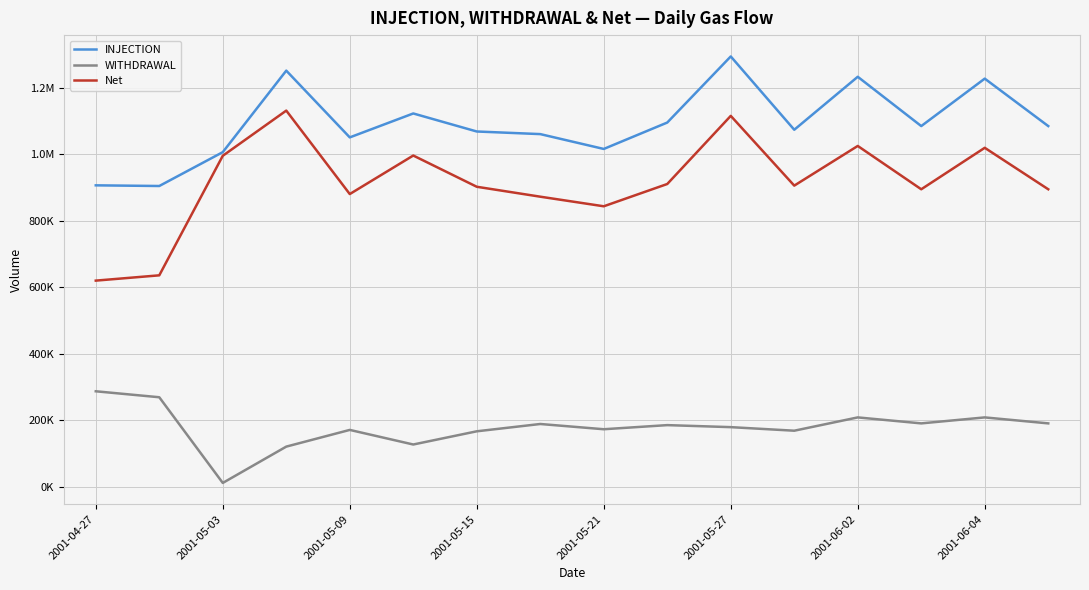

What are all the series names shown in the legend?

INJECTION, WITHDRAWAL, Net